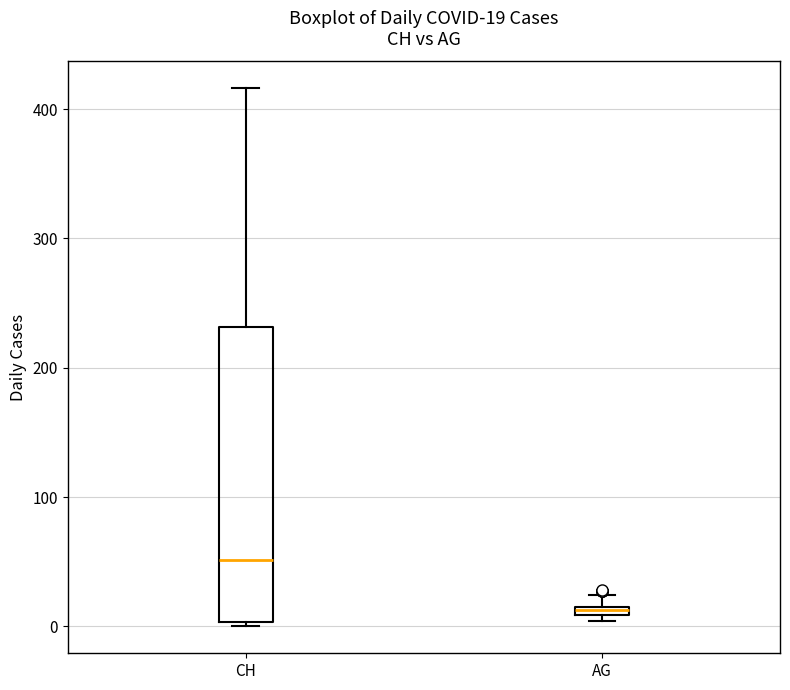

Which box is the tallest, from its lower edge to its upper edge?

CH